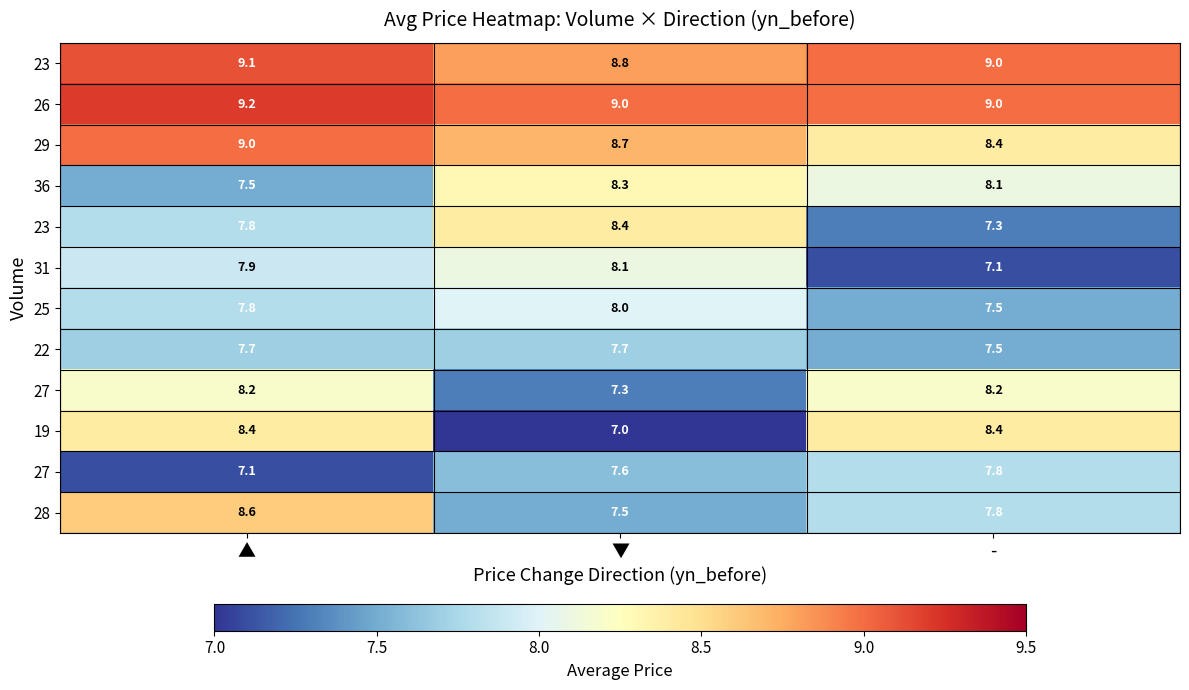

How many distinct data groups are displayed?

12